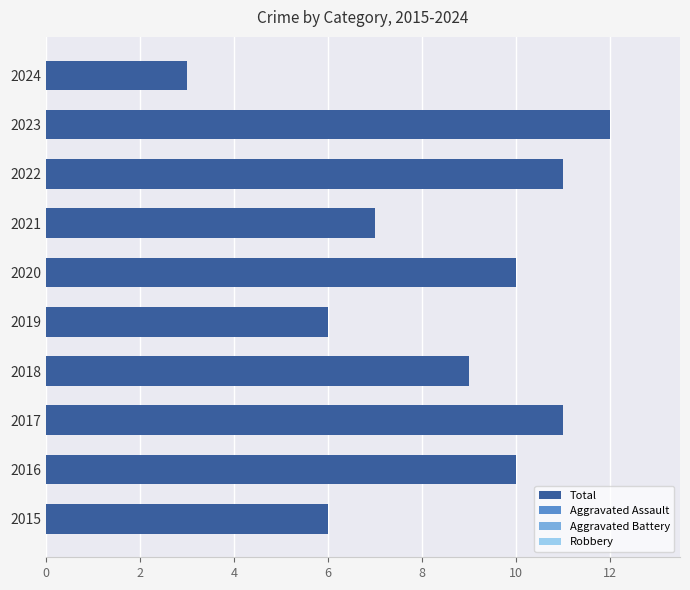

What is the sum of the values at 2018 and 2021?

16